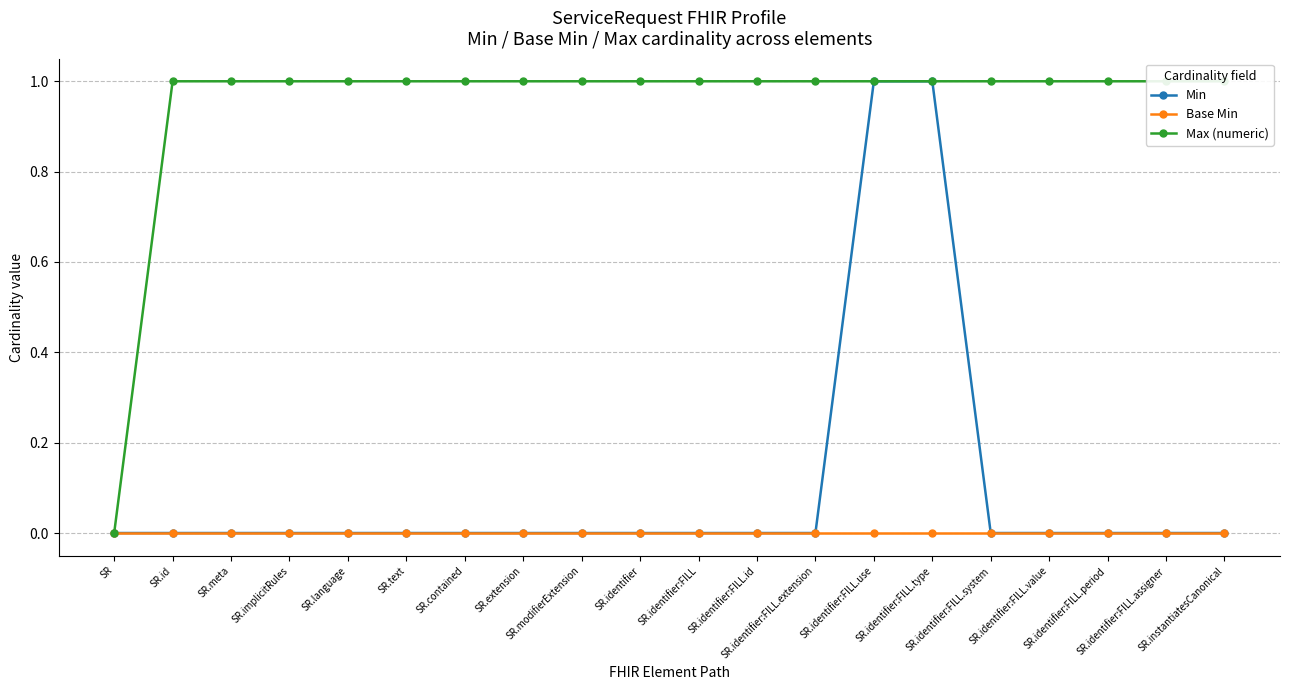

Does the chart display data point markers on the line(s)?

Yes